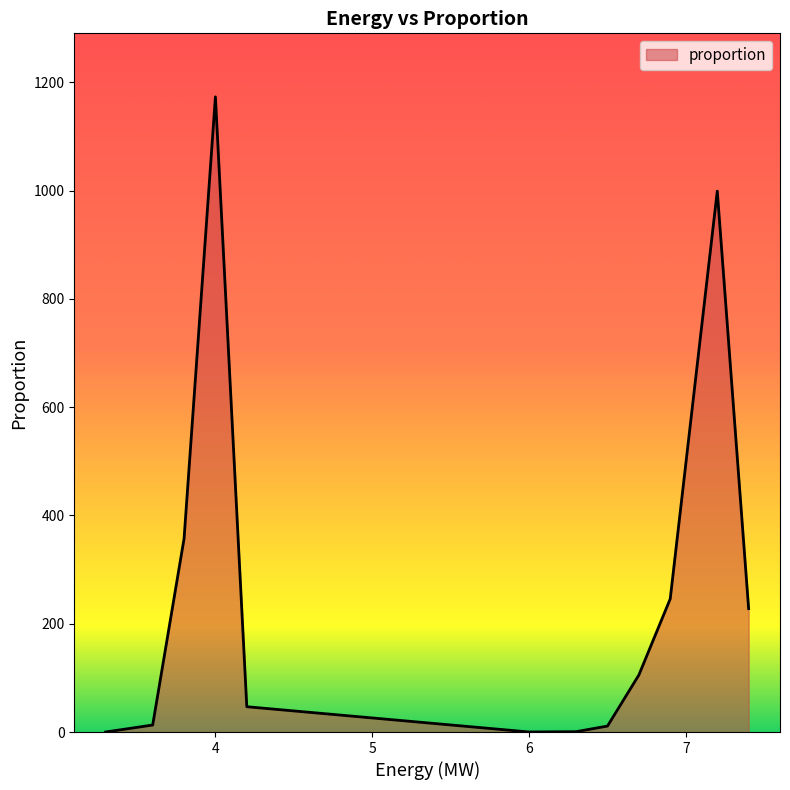

What is the difference between the maximum and minimum values?

1173.1